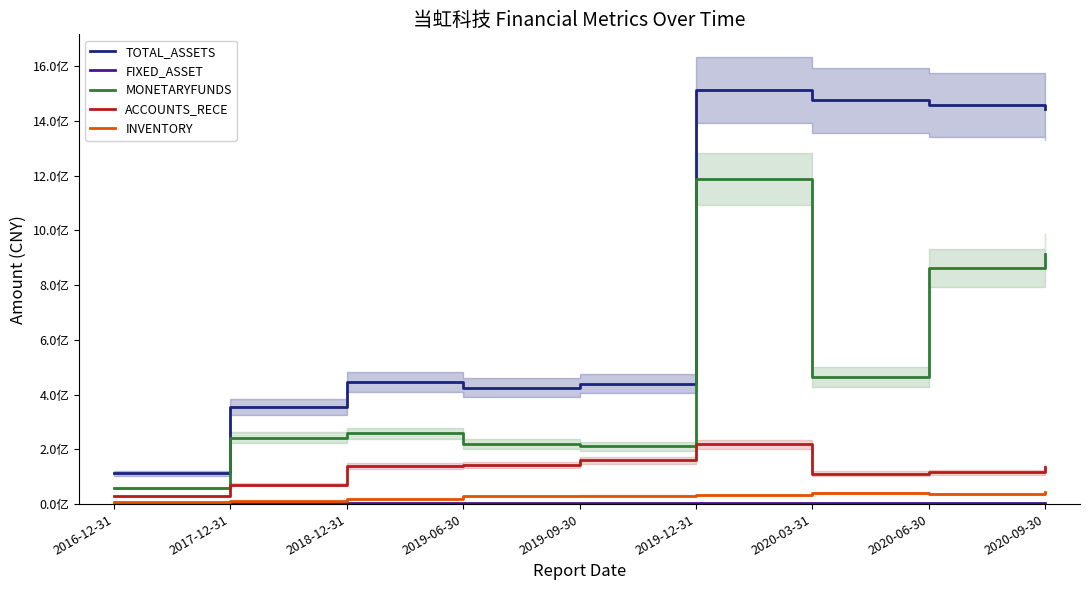

How many categories are shown in the chart?

9